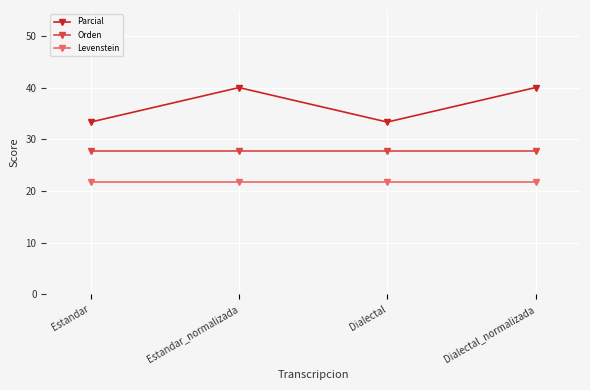

What is the approximate value of Levenstein at Estandar_normalizada?

21.7